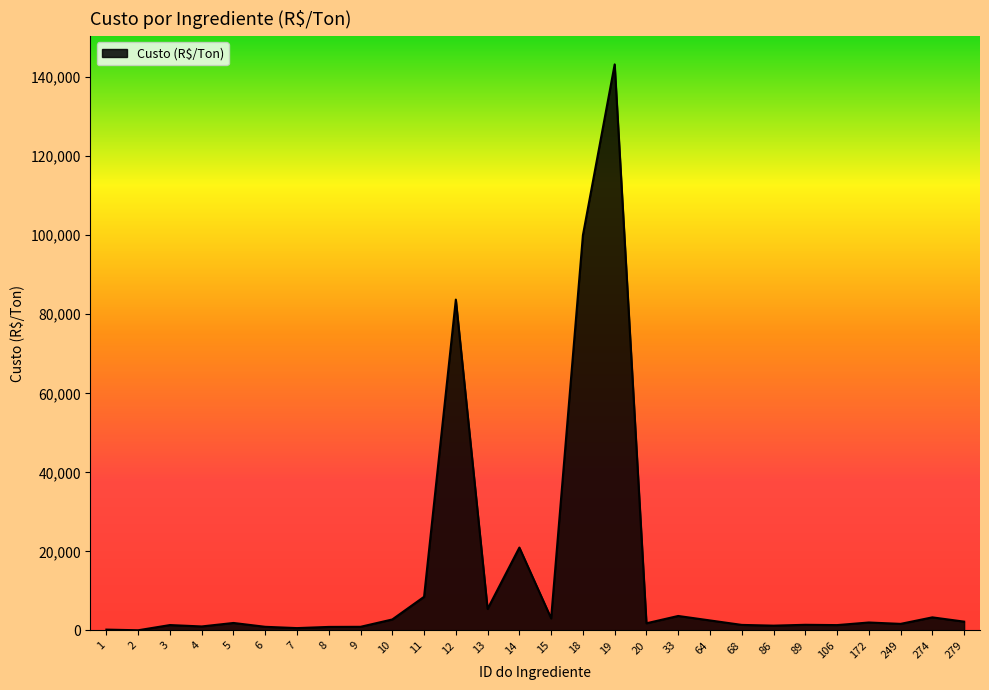

What is the maximum value shown in the chart?

143230.0